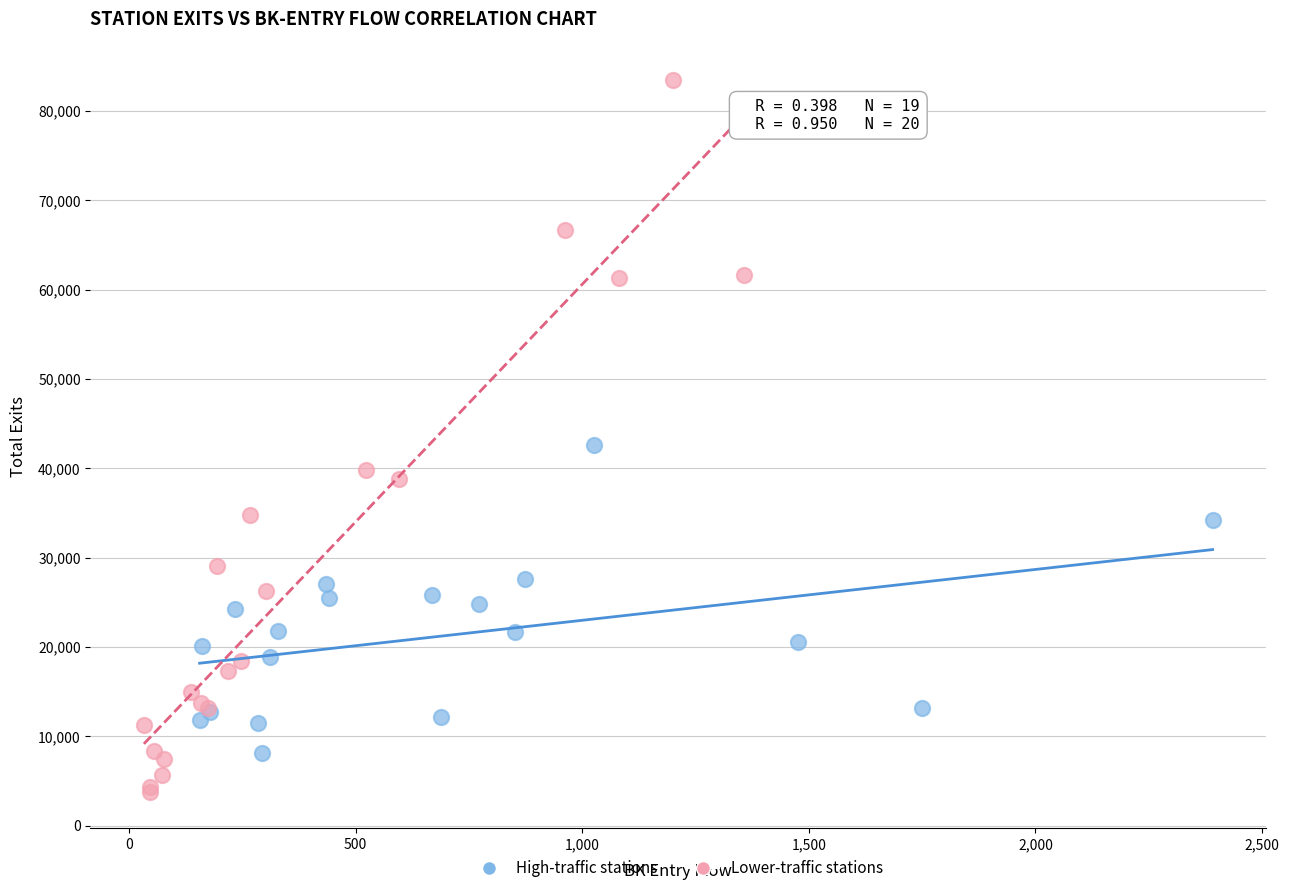

Which series has the largest Y range (max minus min)?

Lower-traffic stations